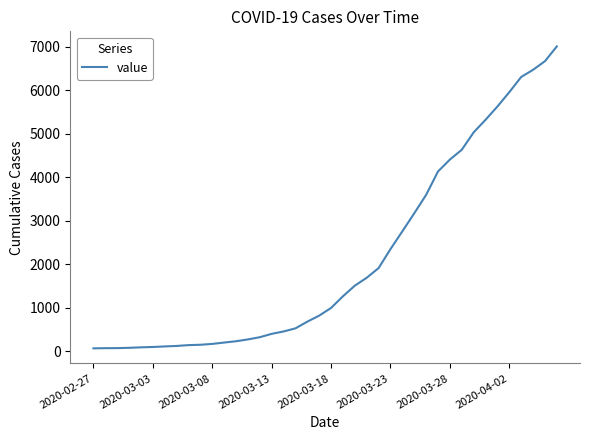

How many lines are shown in the chart?

1